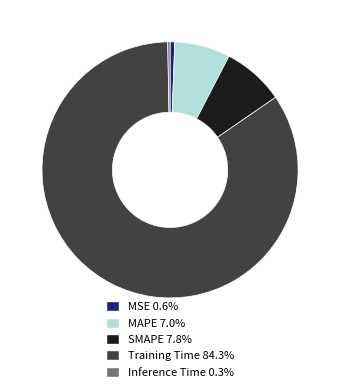

The MAPE slice represents 7% of the pie. True or false?

True